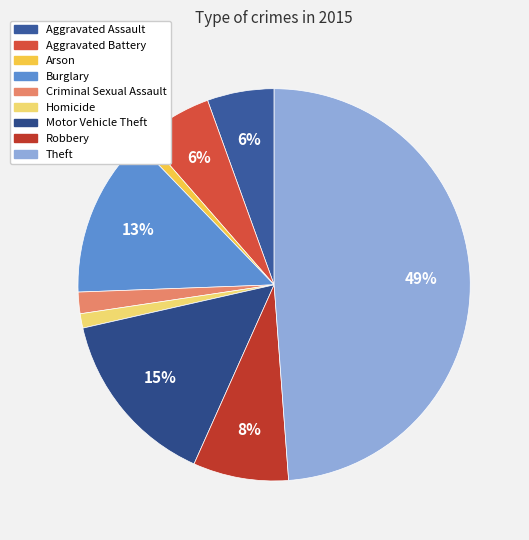

How much of the chart is everything except Burglary?

86.6%